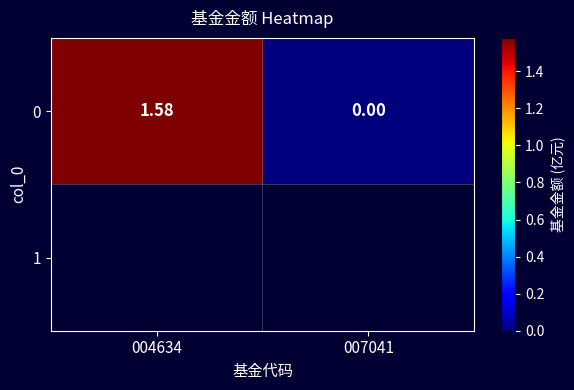

Count the values in the range 0 to 1.

1